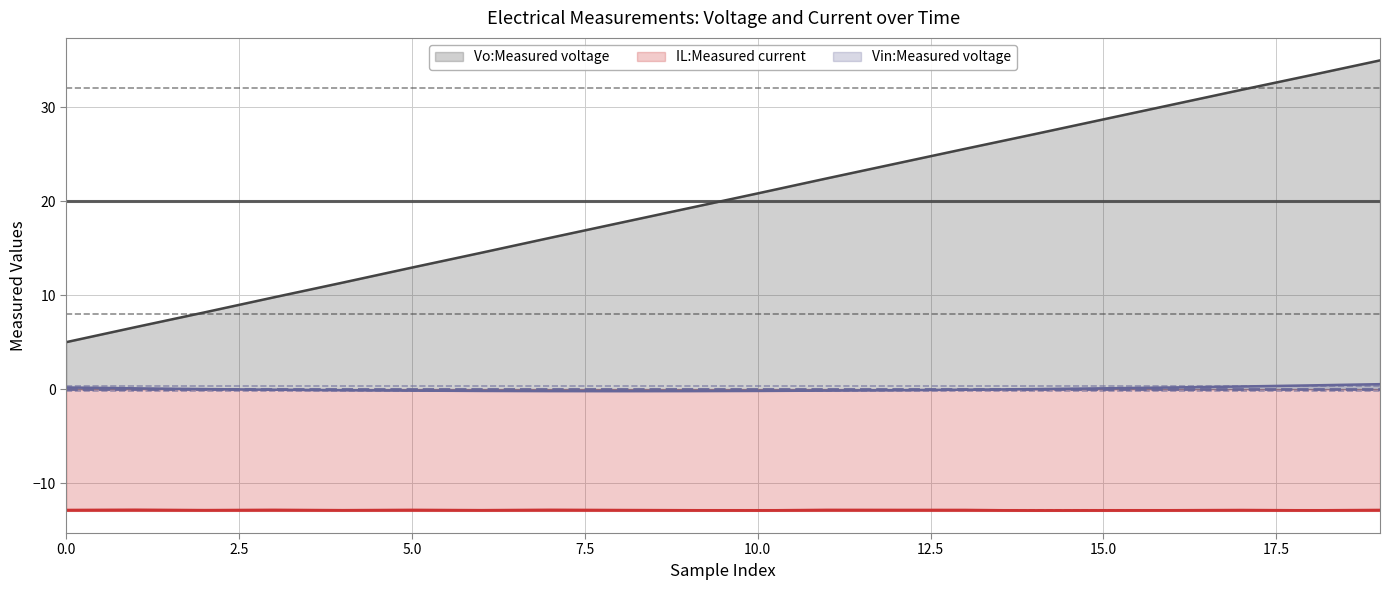

What is the value of the IL:Measured current point at the 15th from the left?

-12.9